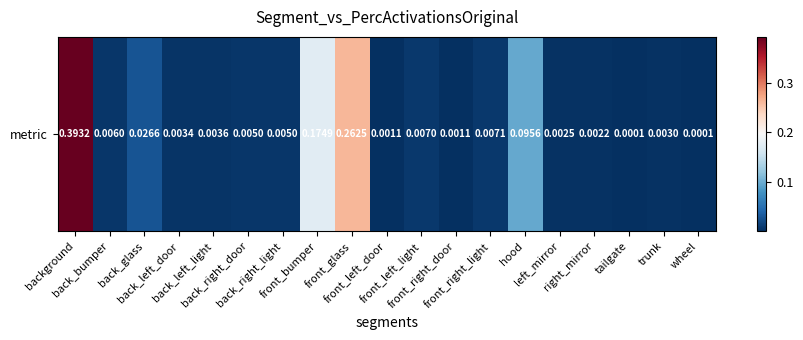

What is the sum of all values?

1.0